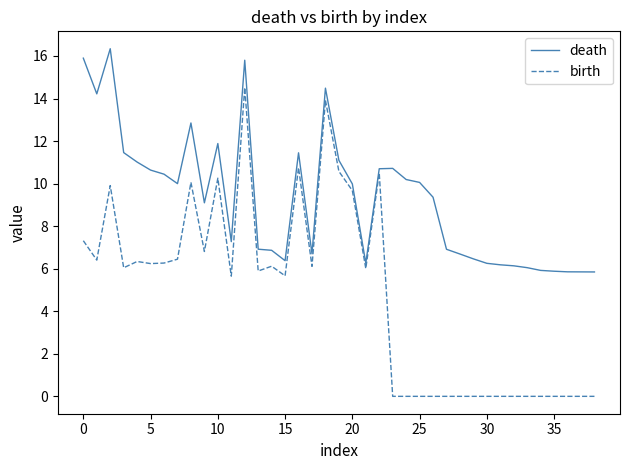

Rank the series by their average value, from lowest to highest.

birth, death